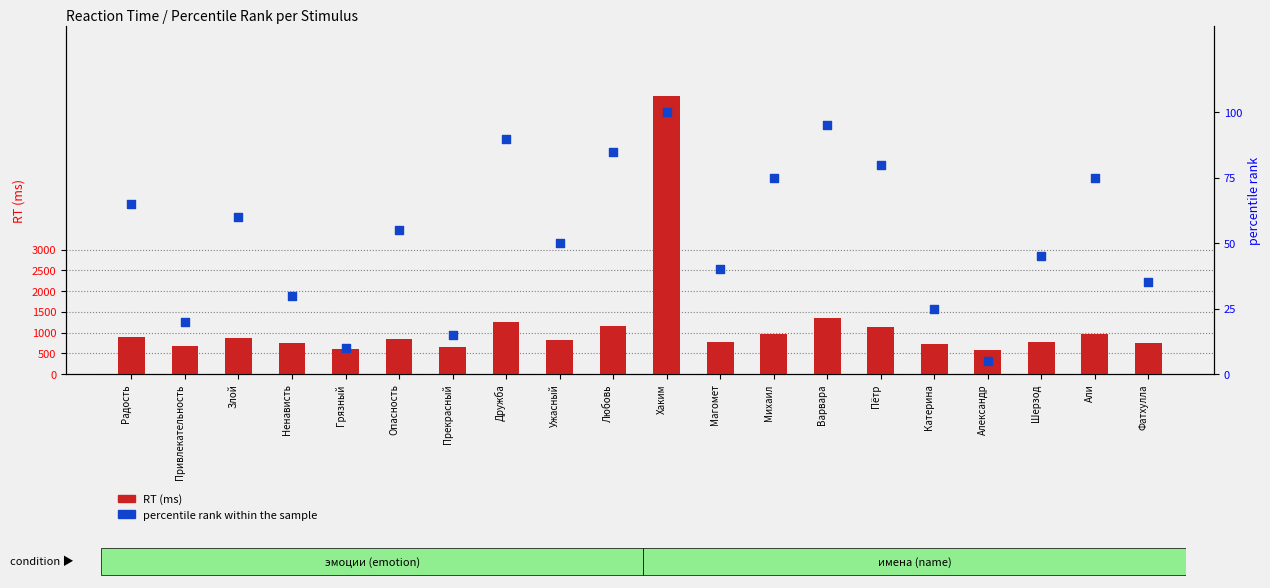

Which series has the largest total across all categories?

RT (ms)